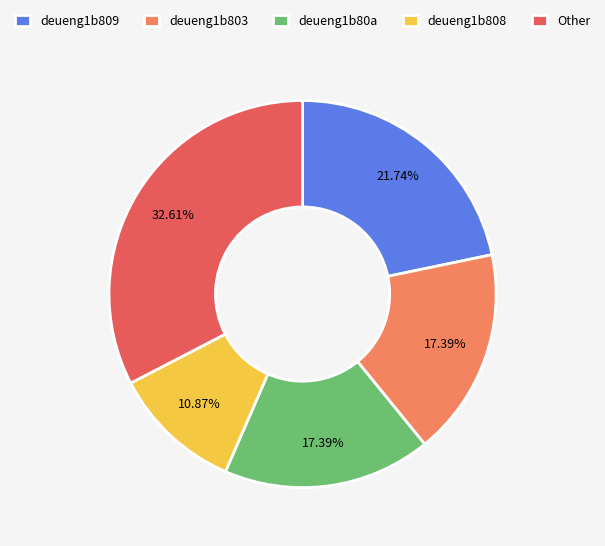

How many slices are in this pie chart?

5